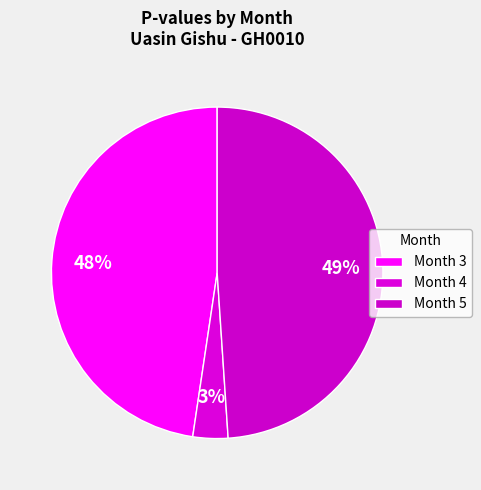

How many slices are in this pie chart?

3